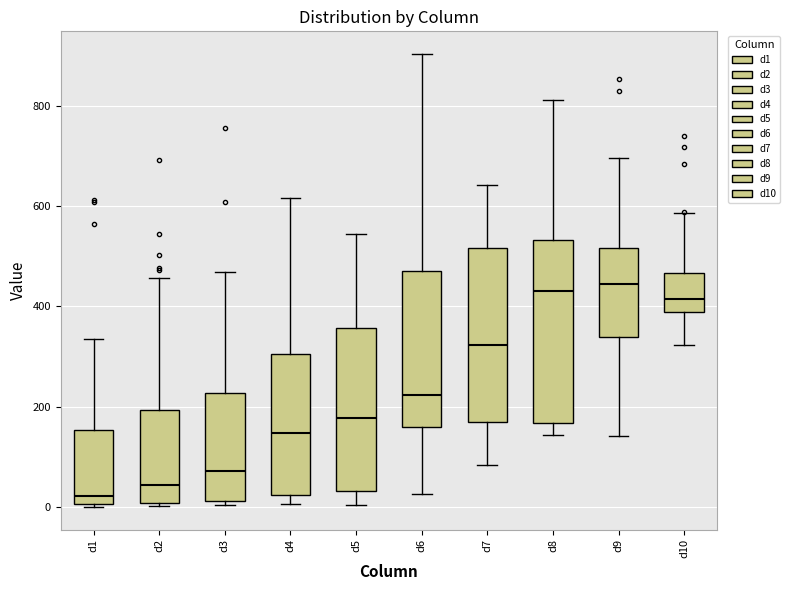

Reading left to right, transcribe this box plot: for each box, give where its median line is, the range the box spans, and where its two whiskers end, as read against the y-axis. The values are not printed on the chart, so give them approximately, as read against the axis.

d1: median 20, box 0 to 160, whiskers 0 to 340
d2: median 40, box 0 to 200, whiskers 0 (just below the box's lower edge) to 460
d3: median 80, box 20 to 220, whiskers 0 to 460
d4: median 140, box 20 to 300, whiskers 0 to 620
d5: median 180, box 40 to 360, whiskers 0 to 540
d6: median 220, box 160 to 480, whiskers 20 to 900
d7: median 320, box 160 to 520, whiskers 80 to 640
d8: median 440, box 160 to 540, whiskers 140 to 820
d9: median 440, box 340 to 520, whiskers 140 to 700
d10: median 420, box 380 to 460, whiskers 320 to 580